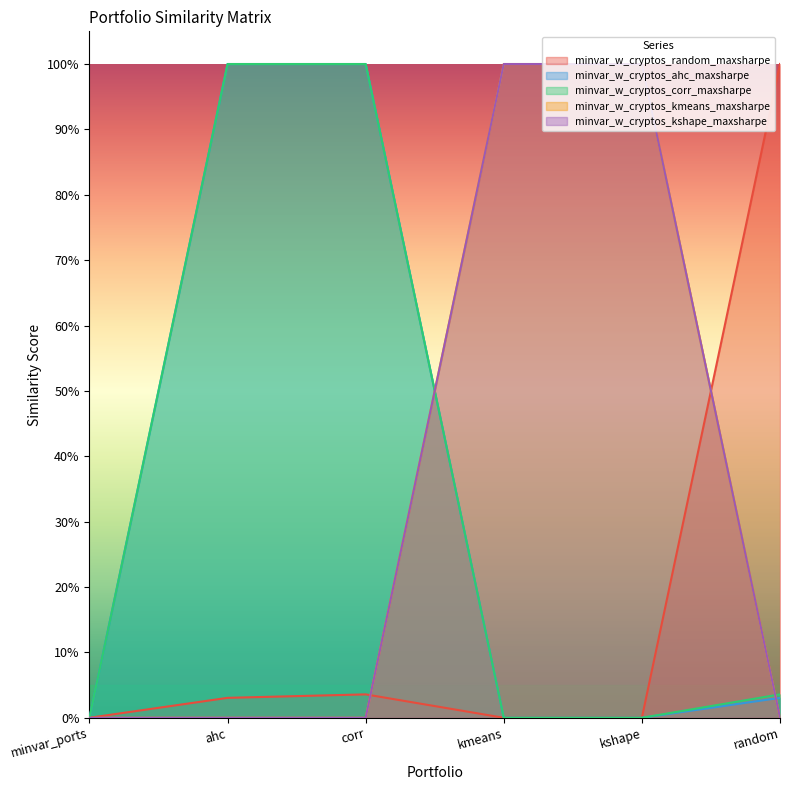

Does the chart display data point markers on the line(s)?

No